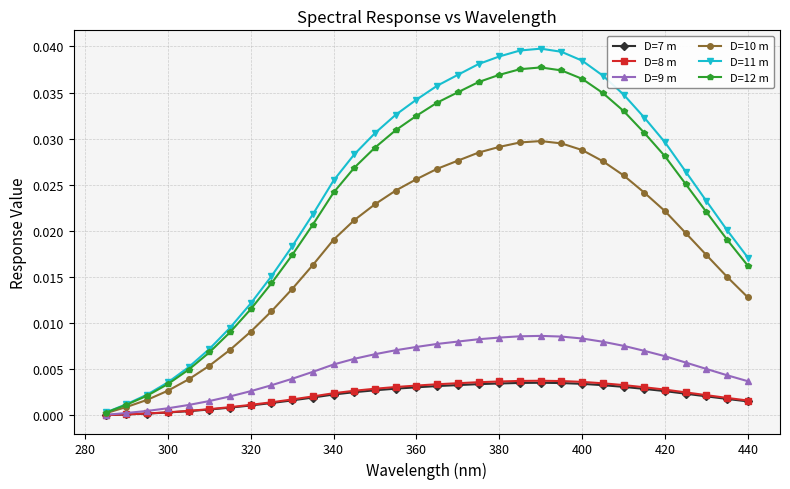

Which series has the widest spread of values?

D=11 m